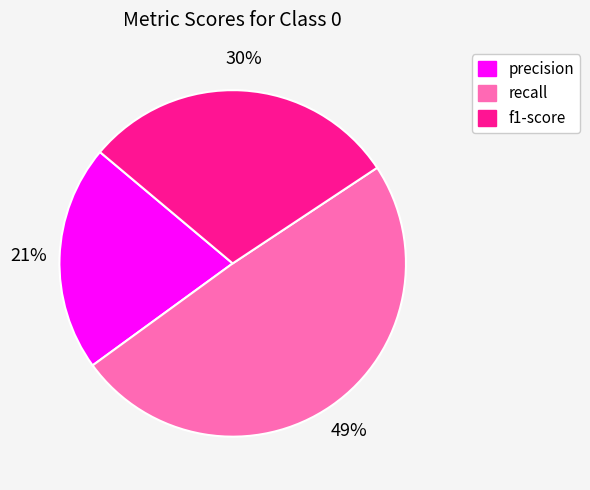

Which has a higher value, f1-score or precision?

f1-score